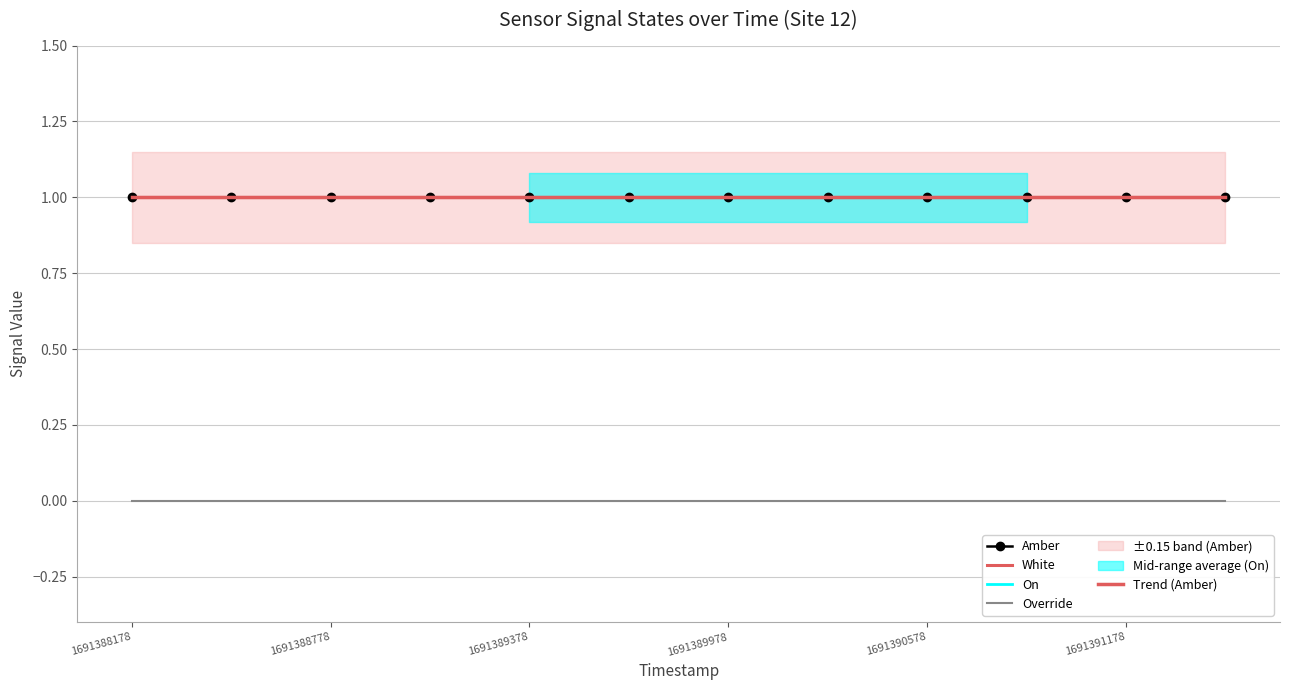

Reading left to right, list all the values displayed in this chart.

Amber: 1.0	1.0	1.0	1.0	1.0	1.0	1.0	1.0	1.0	1.0	1.0	1.0
White: 1.0	1.0	1.0	1.0	1.0	1.0	1.0	1.0	1.0	1.0	1.0	1.0
On: 1.0	1.0	1.0	1.0	1.0	1.0	1.0	1.0	1.0	1.0	1.0	1.0
Override: 0.0	0.0	0.0	0.0	0.0	0.0	0.0	0.0	0.0	0.0	0.0	0.0
Trend (Amber): 1.0	1.0	1.0	1.0	1.0	1.0	1.0	1.0	1.0	1.0	1.0	1.0